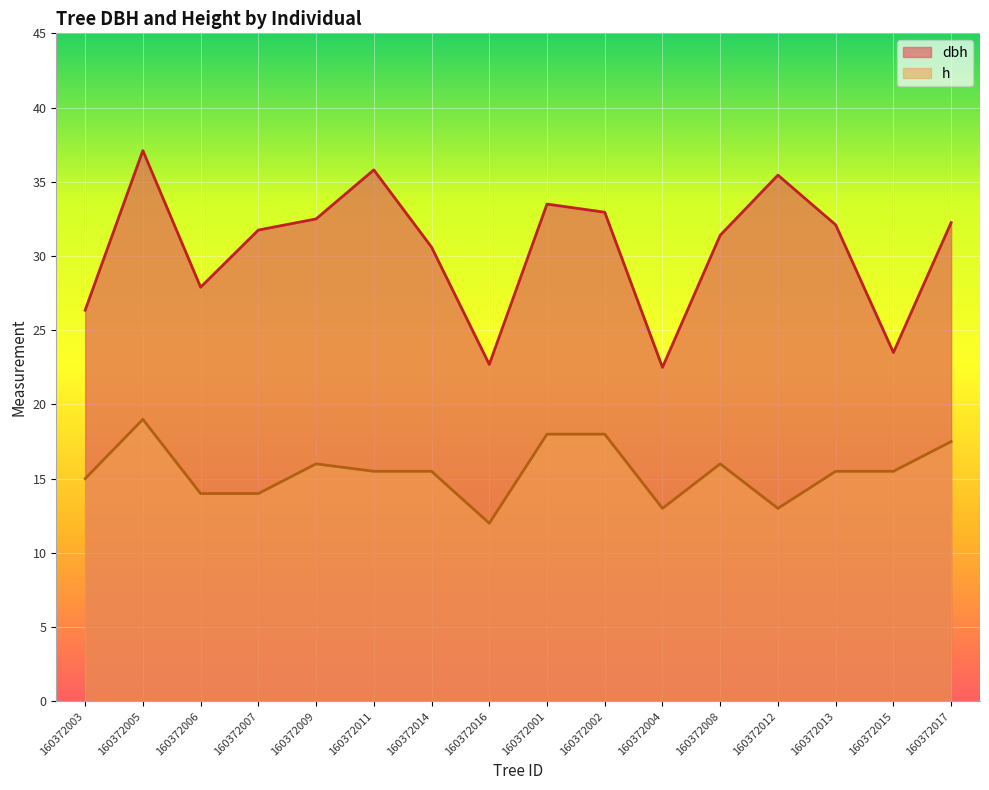

Rank the series by their average value, from highest to lowest.

dbh, h